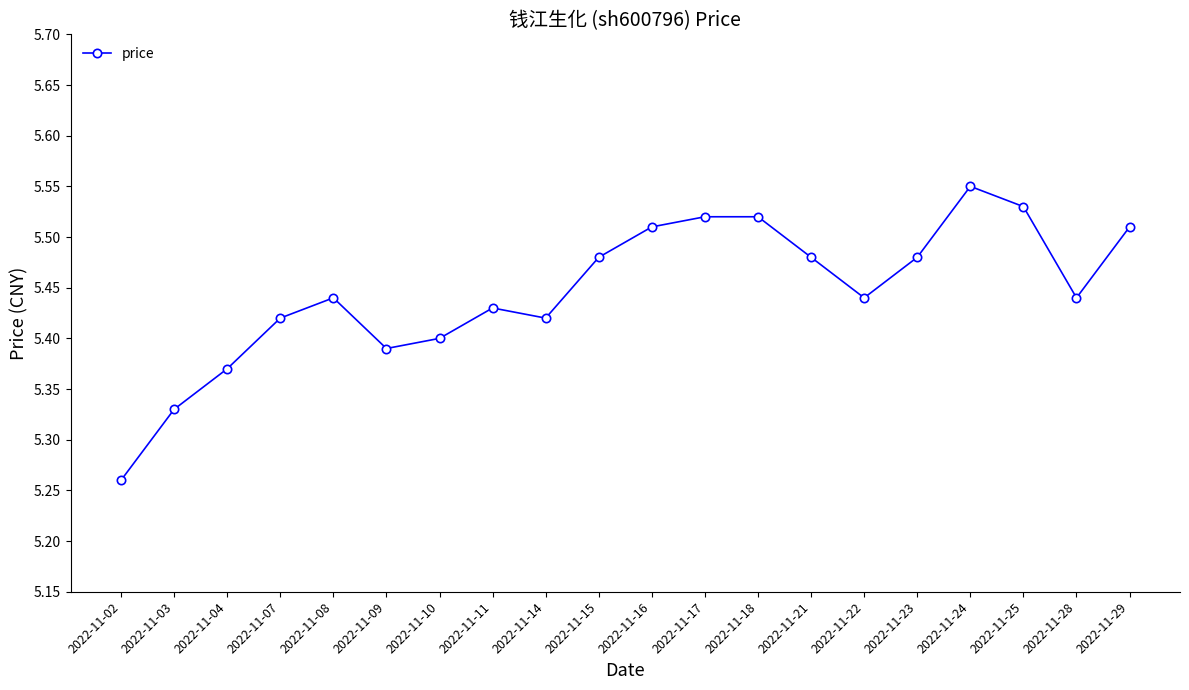

What is the difference between the maximum and minimum values?

0.3